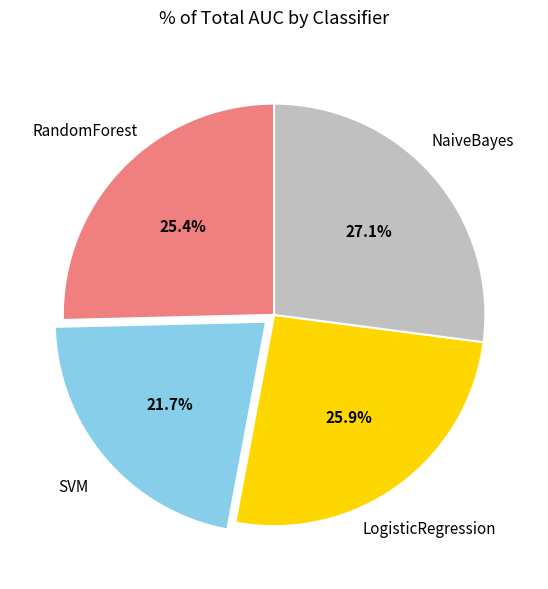

Count the number of slices in the pie.

4